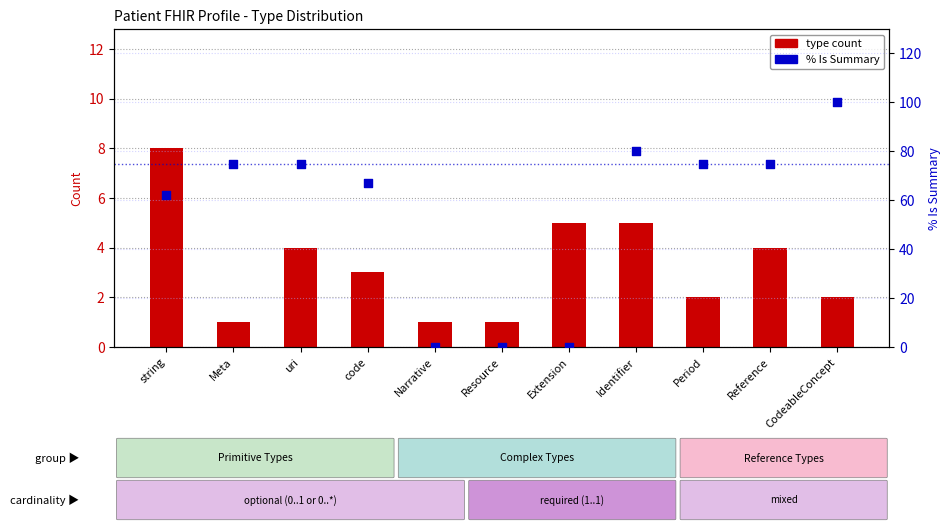

Which series reaches the maximum Y coordinate?

% Is Summary